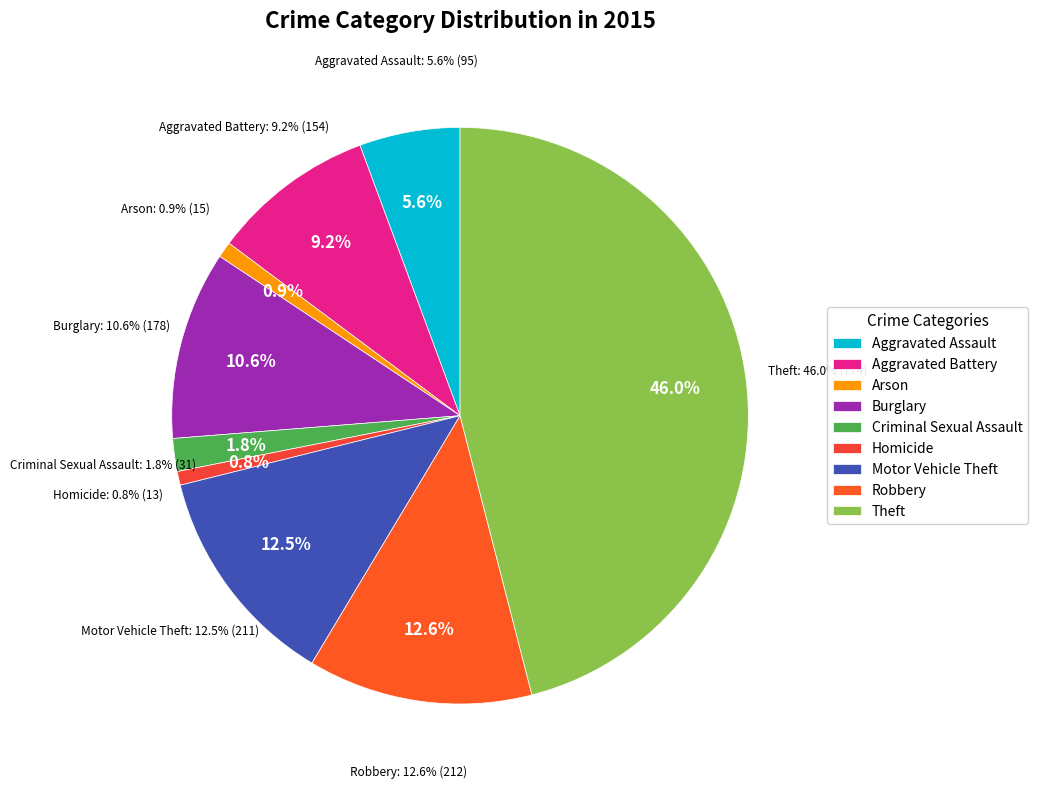

Is it true that Robbery is 27% of the pie?

False